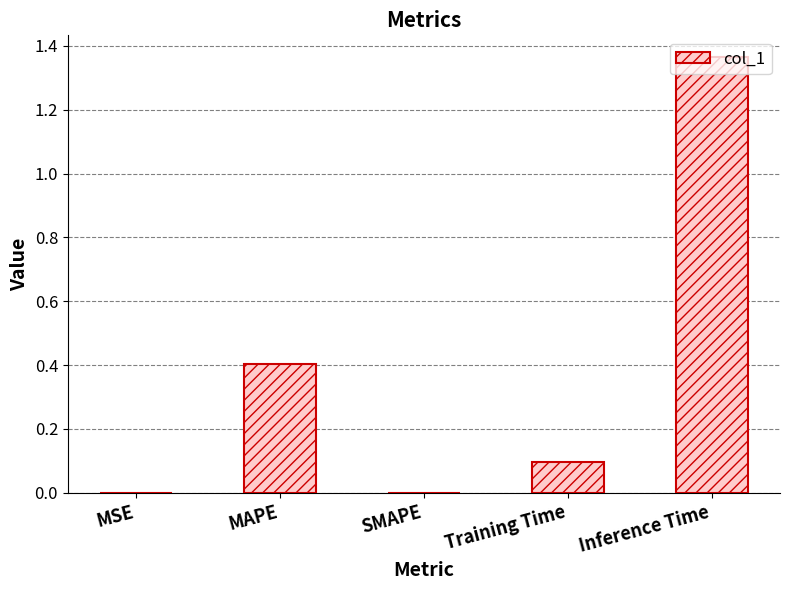

Which label corresponds to the largest value in the chart?

Inference Time